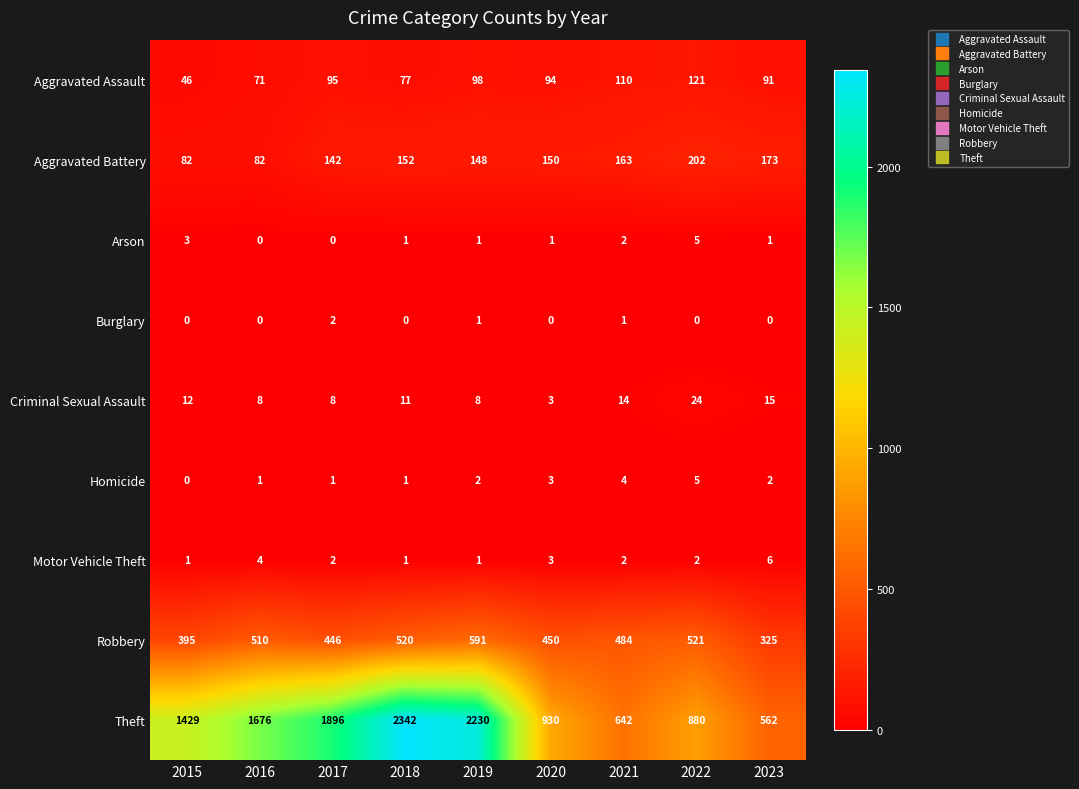

At which category is the sum across all series the highest?

2018